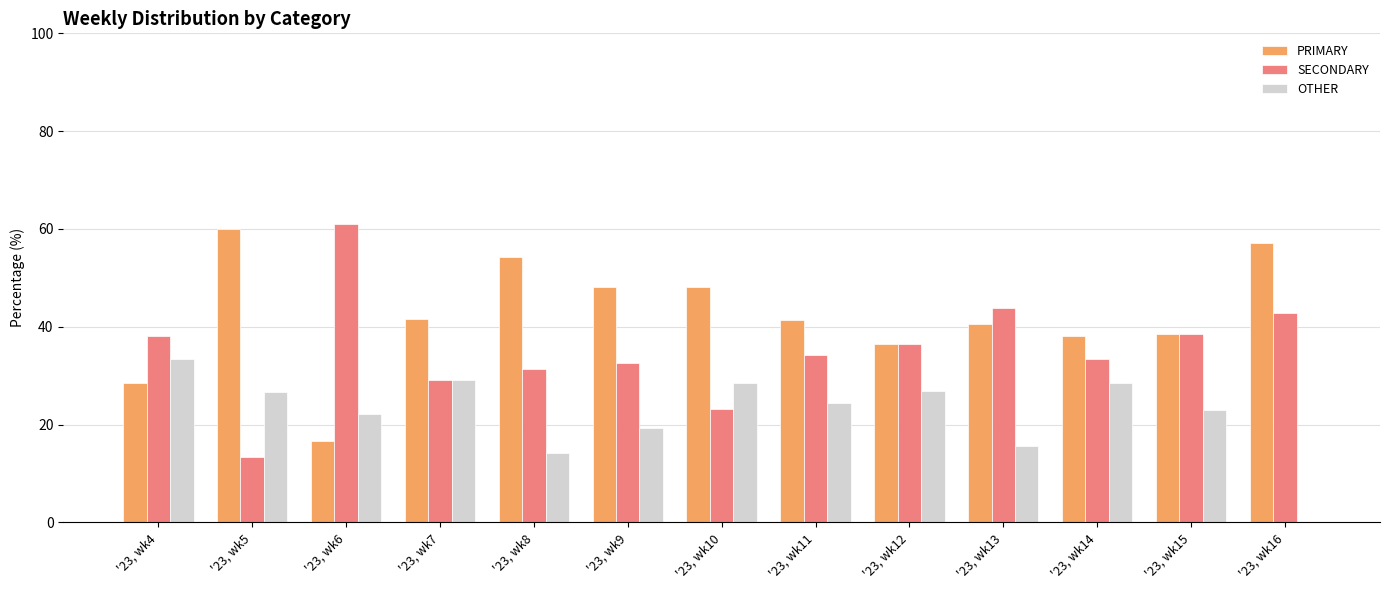

Is the value of SECONDARY at '23, wk15 greater than the value of PRIMARY at '23, wk8?

No